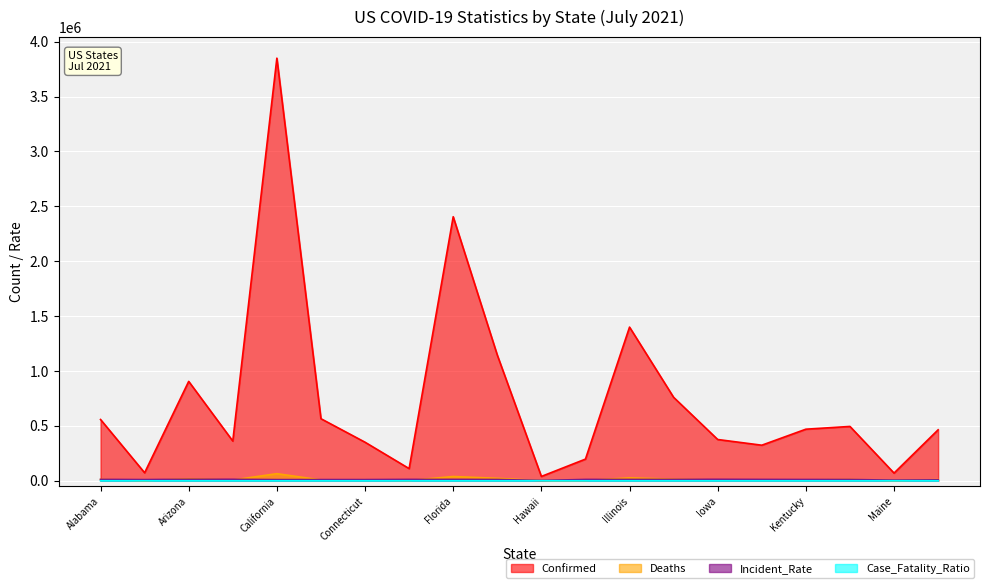

Which label corresponds to the smallest value in the chart?

Alaska